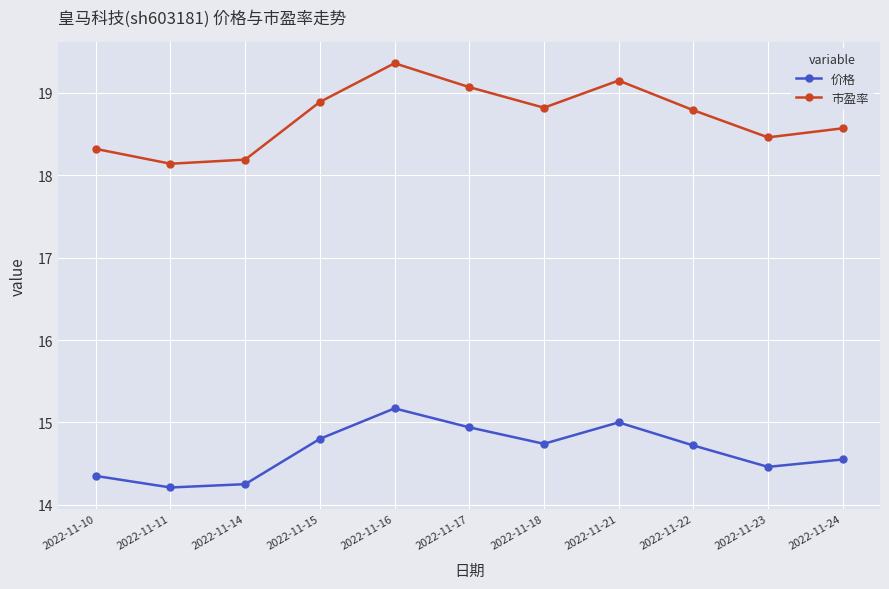

What is the spread (max minus min) of values at 2022-11-24?

4.0